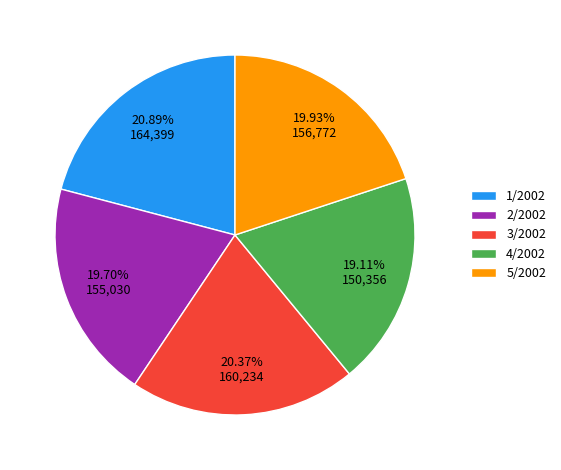

Count the number of slices in the pie.

5